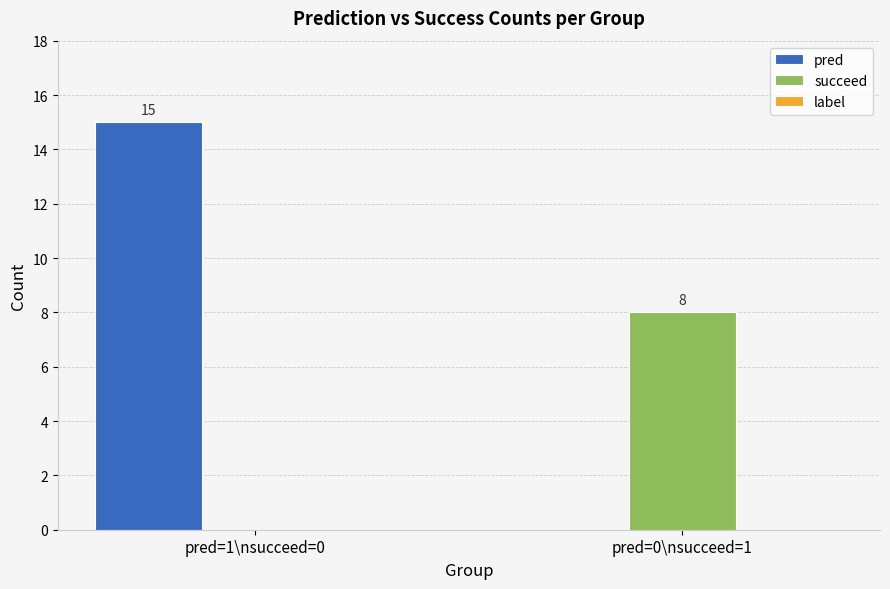

What is the sum of all succeed values?

8